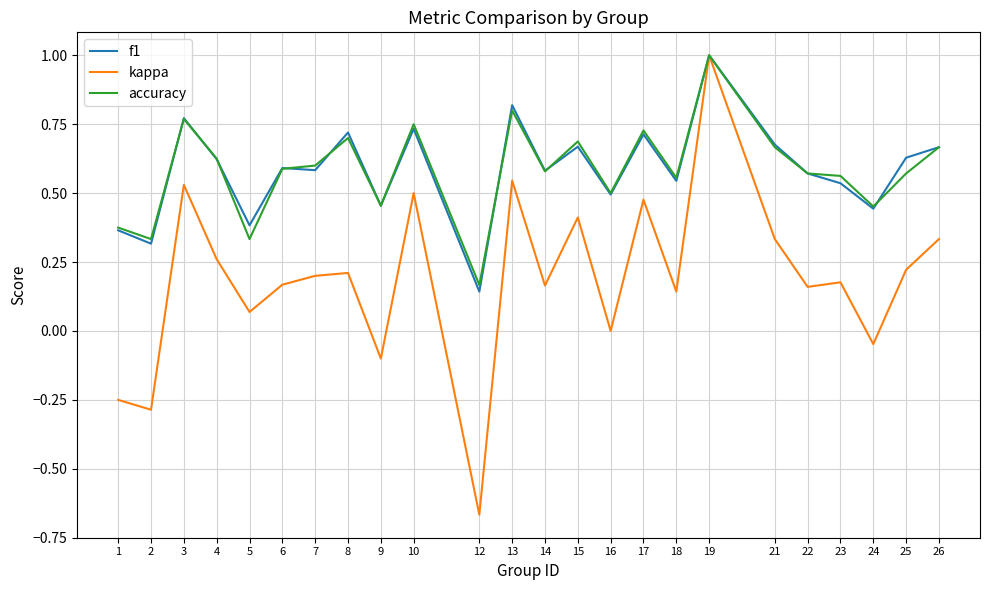

True or false: f1 and accuracy cross at least once.

True